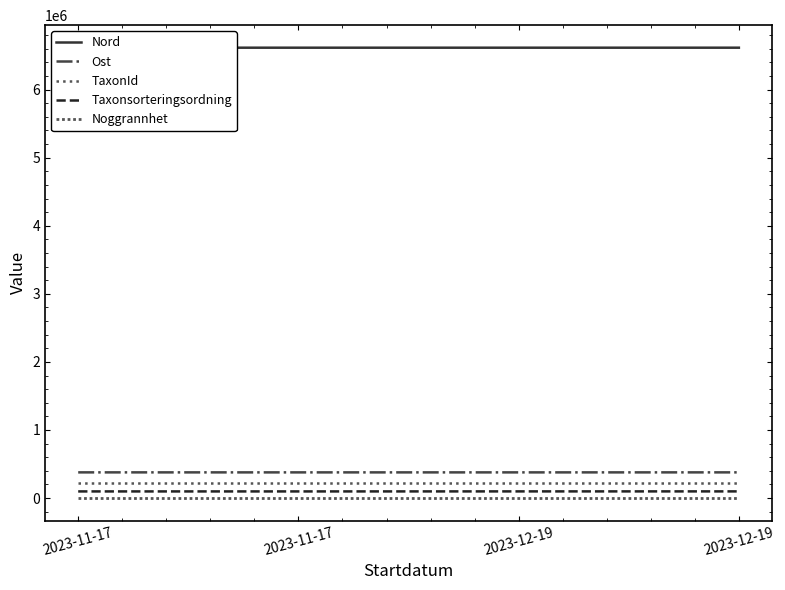

What is the label of the 4th point from the left?

2023-12-19